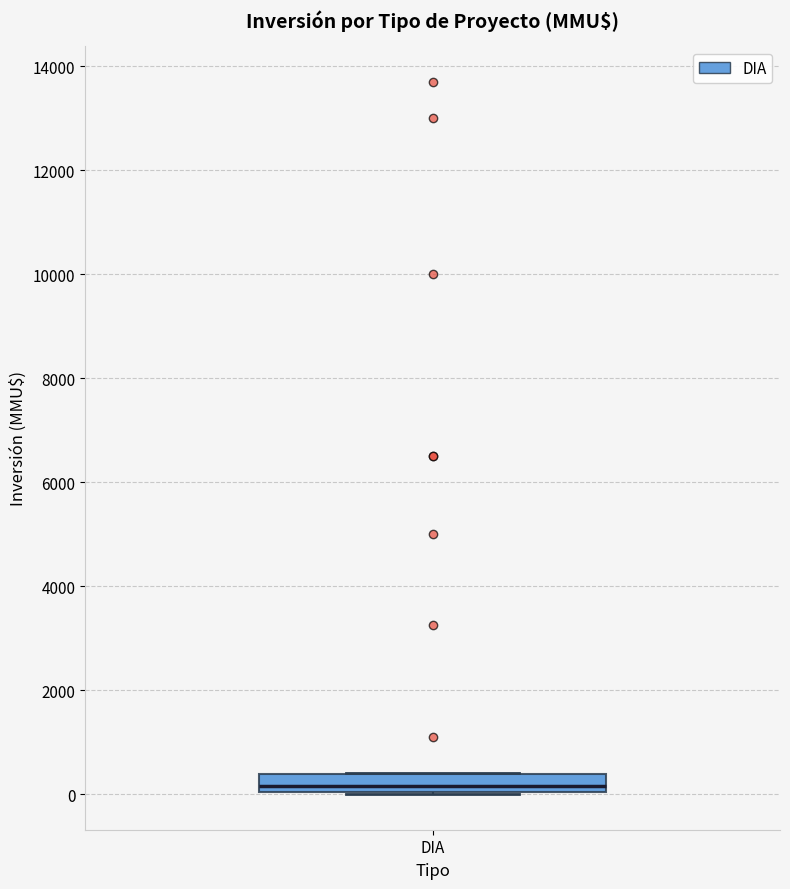

Read this box plot against the y-axis: the position of the median line, the range covered by the box, and the ends of both whiskers. The values are not printed on the chart, so give them approximately, as read against the axis.

median 200, box 0 to 400, whiskers 0 to 400